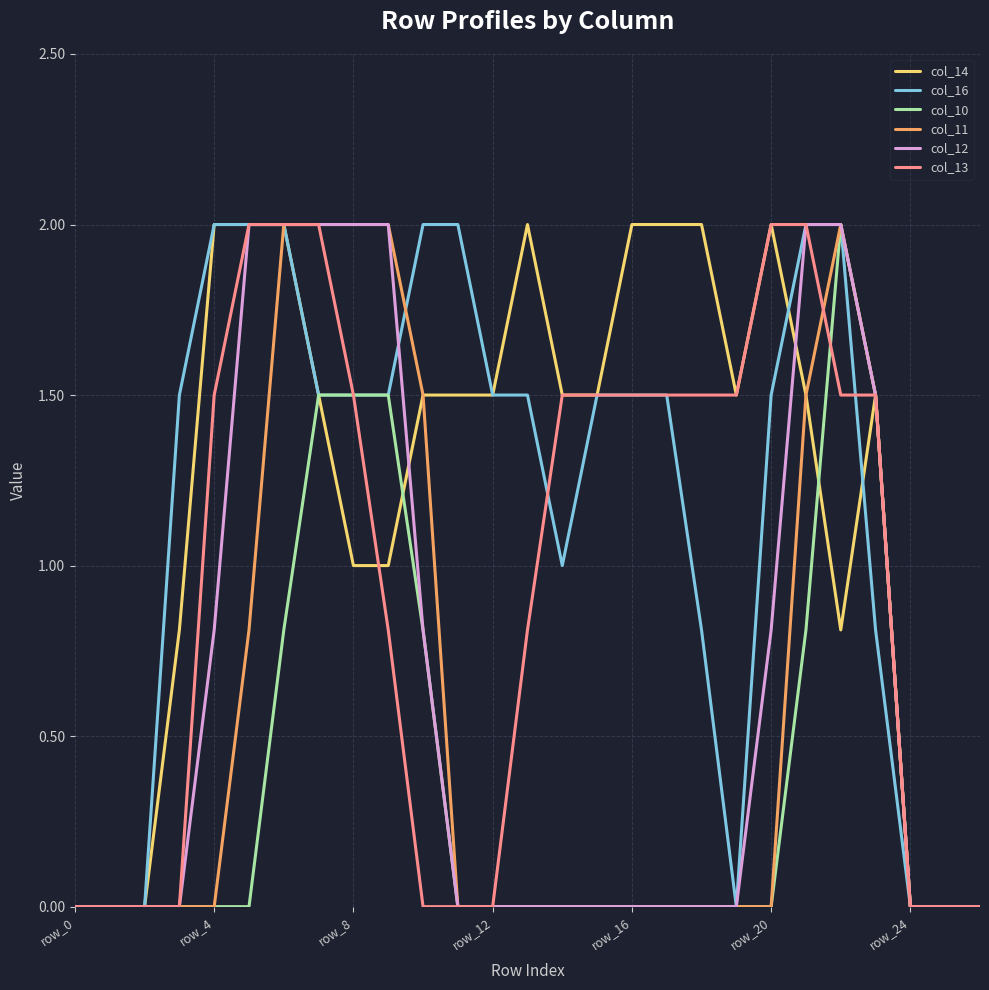

What is the maximum value for col_11?

2.0